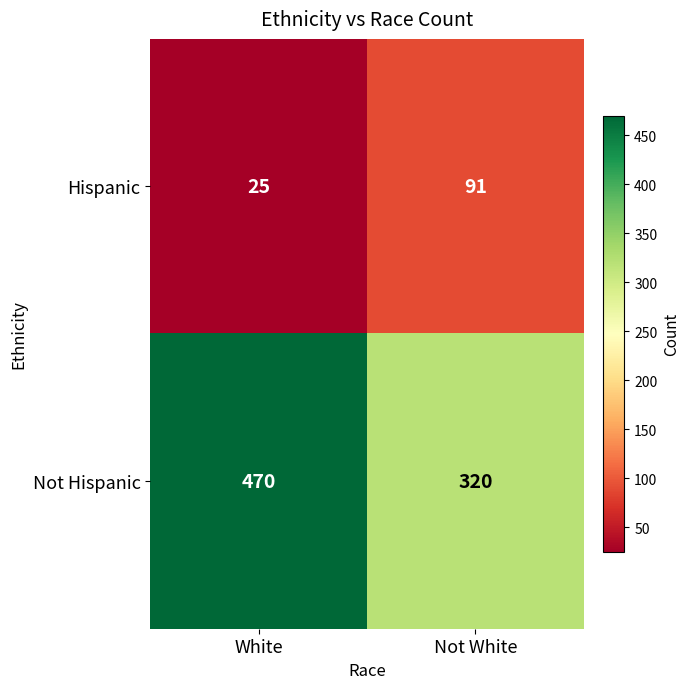

What is the difference between the Not Hispanic values at White and Not White?

150